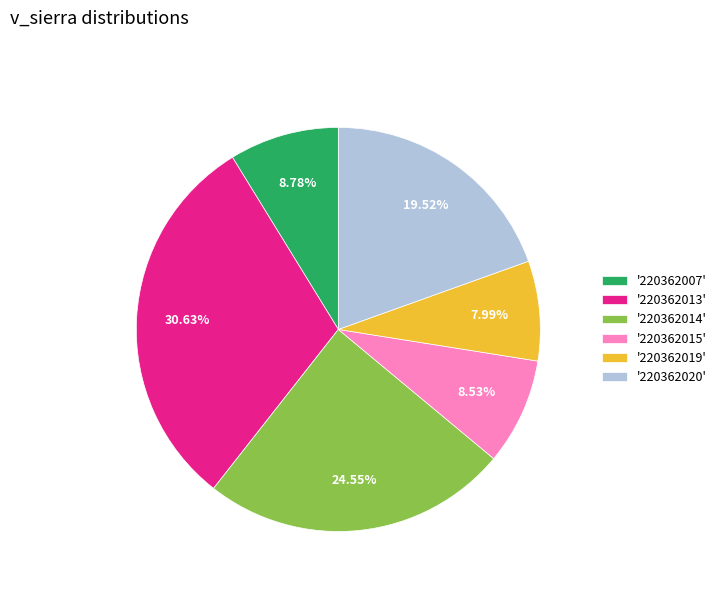

Which has a higher value, '220362020' or '220362019'?

'220362020'